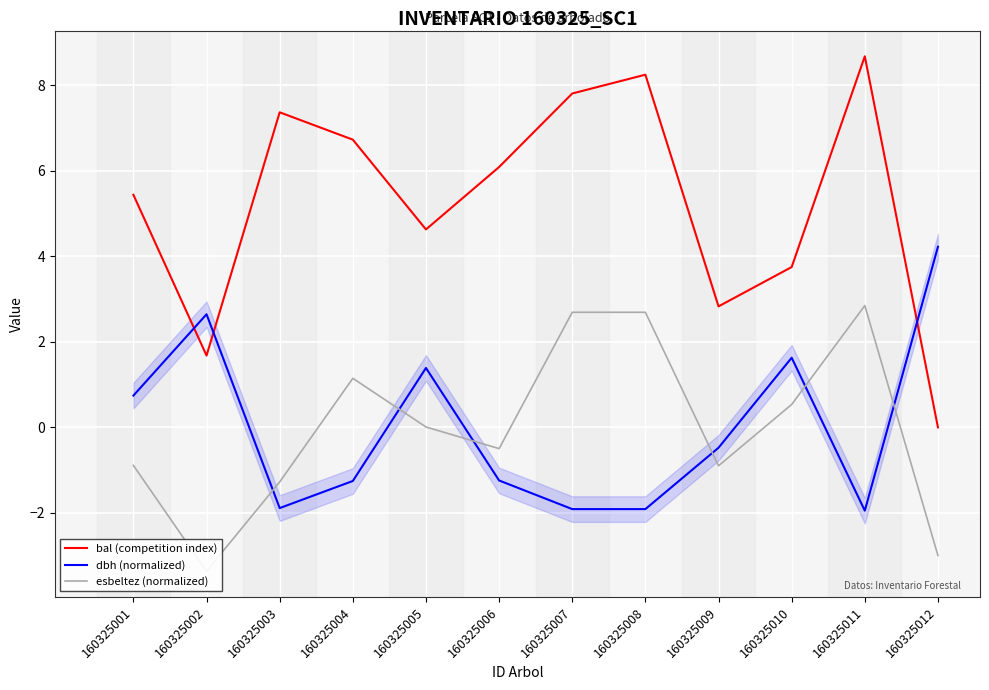

What is the maximum value shown in the chart?

8.7